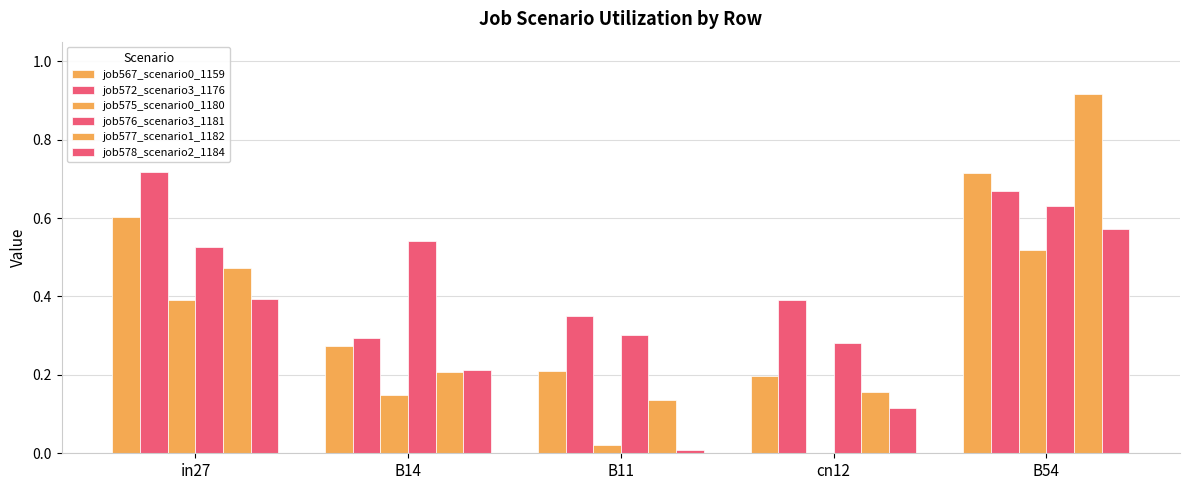

How many positive values does the job575_scenario0_1180 series have?

4